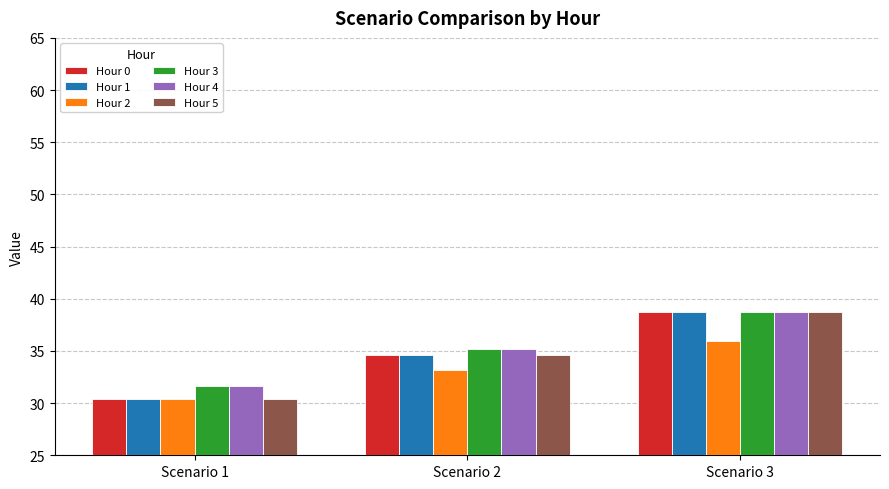

How many bars are there in total?

18